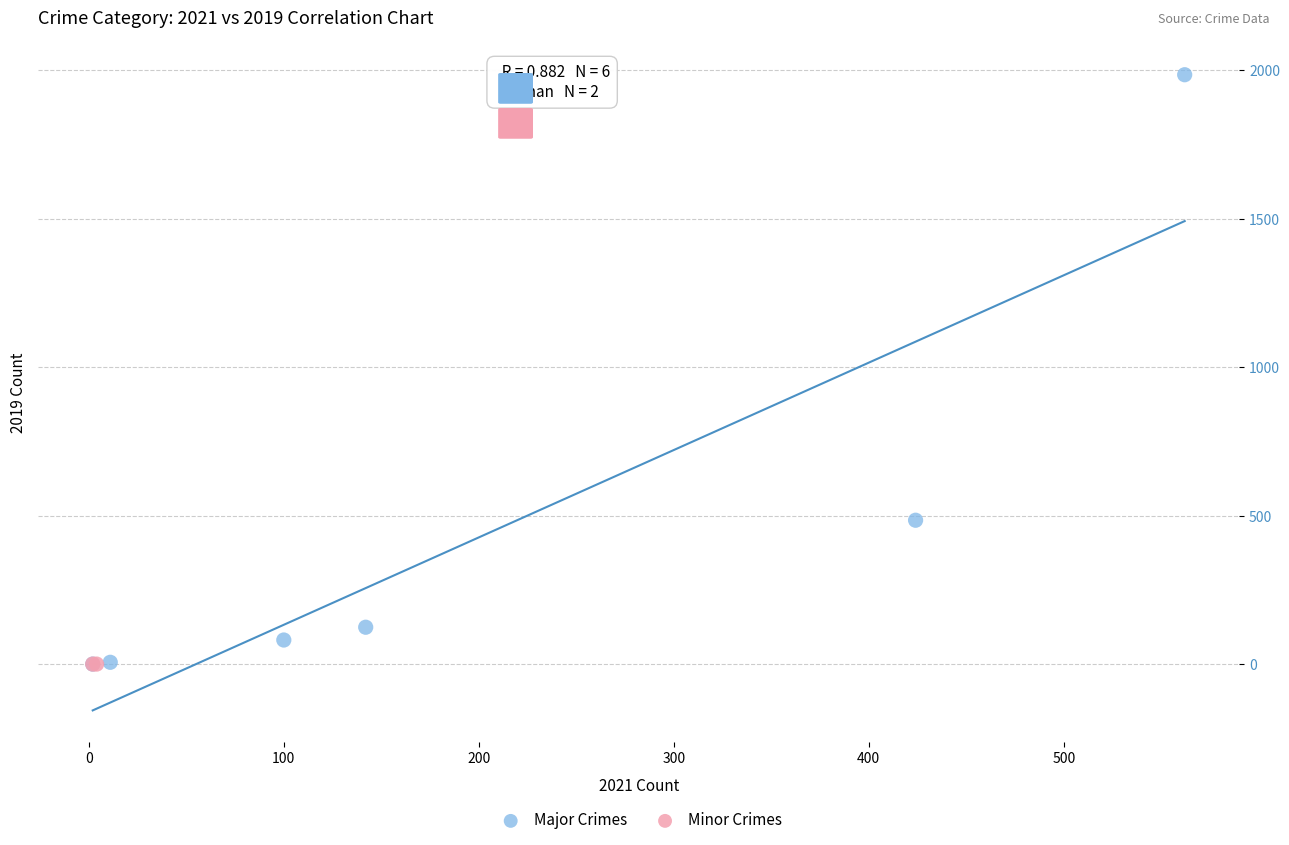

What are all the series names shown in the legend?

Major Crimes, Minor Crimes